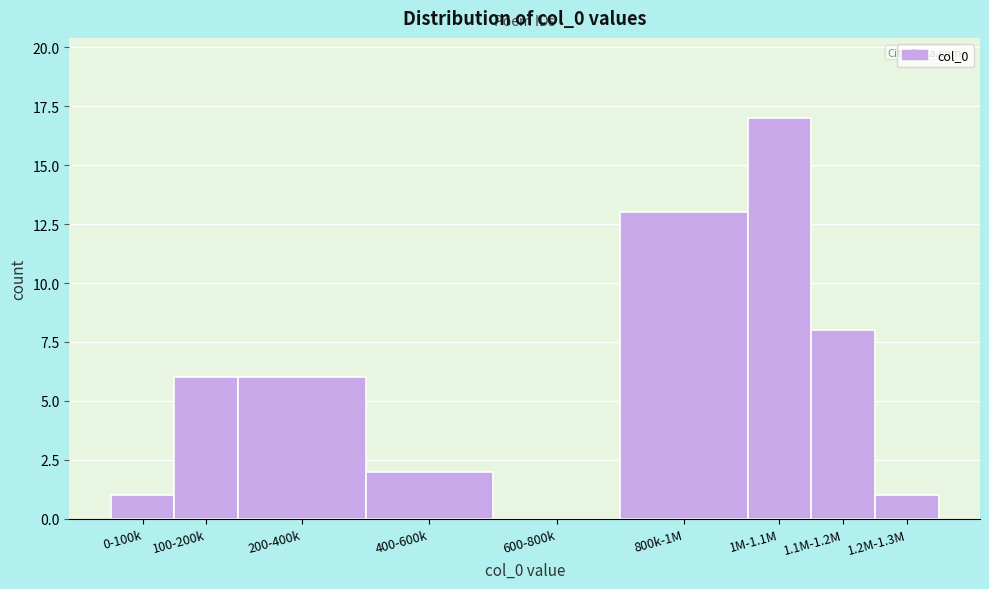

Reading left to right, list all the values displayed in this chart.

0-100k=1	100-200k=6	200-400k=6	400-600k=2	600-800k=0	800k-1M=13	1M-1.1M=17	1.1M-1.2M=8	1.2M-1.3M=1